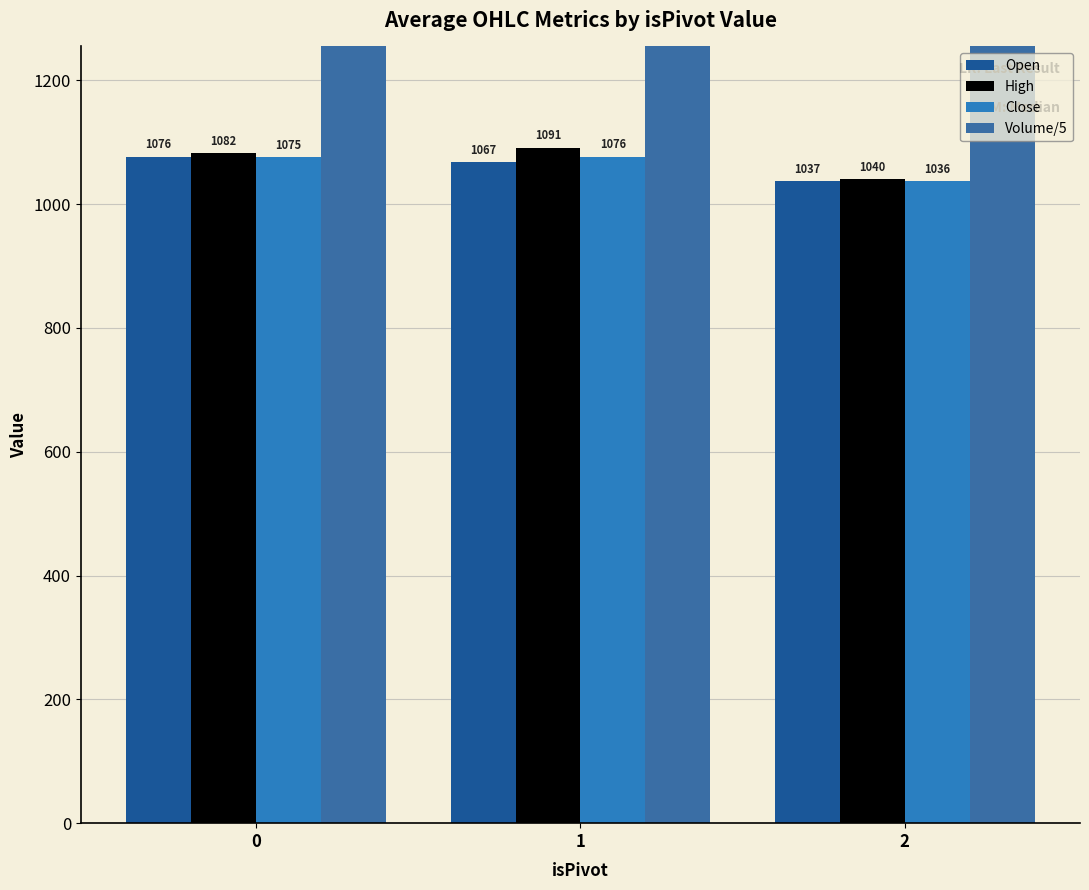

What is the sum of the Open values at 1 and 0?

2143.9